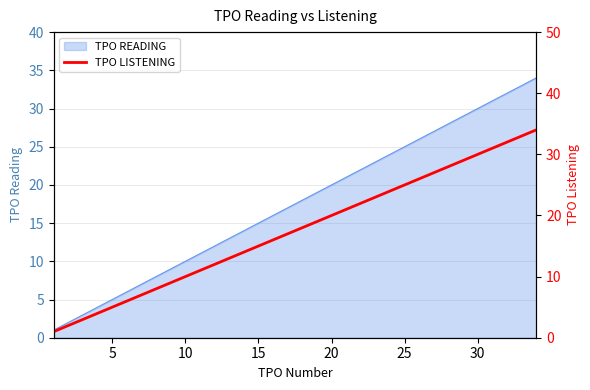

True or false: TPO READING has a value of 25 at 15.

False